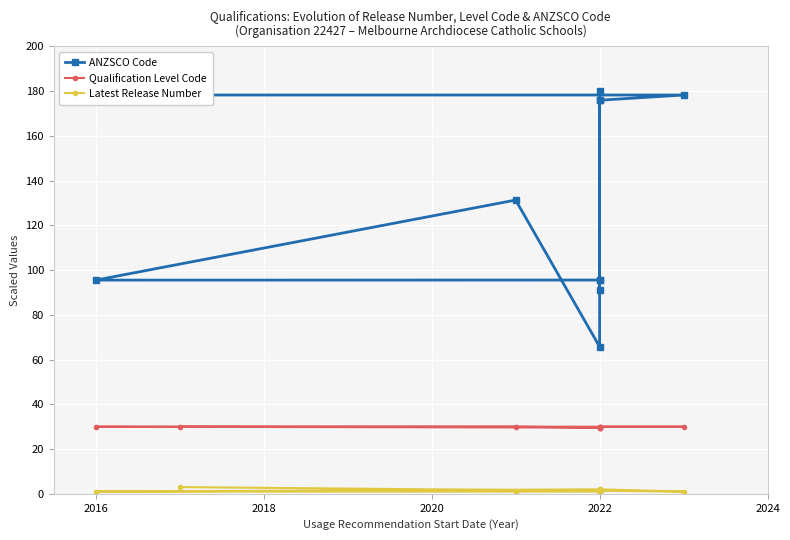

What is the sum of all ANZSCO Code values?

1463.5